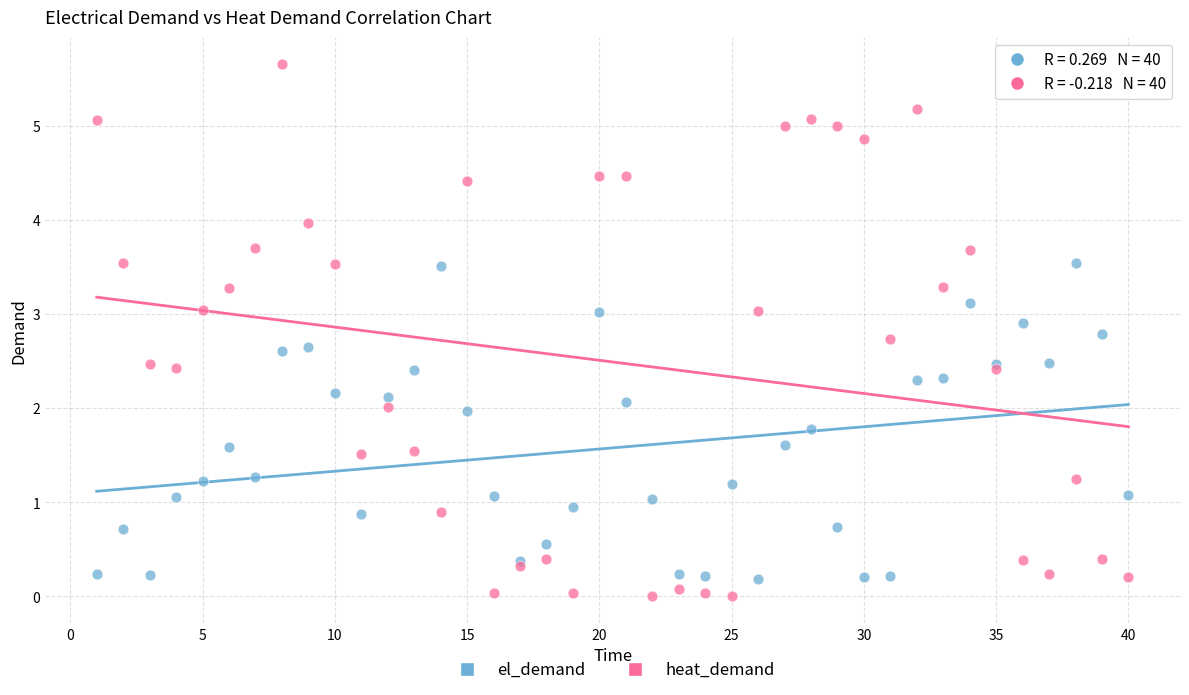

Which series contains the highest Y value?

heat_demand